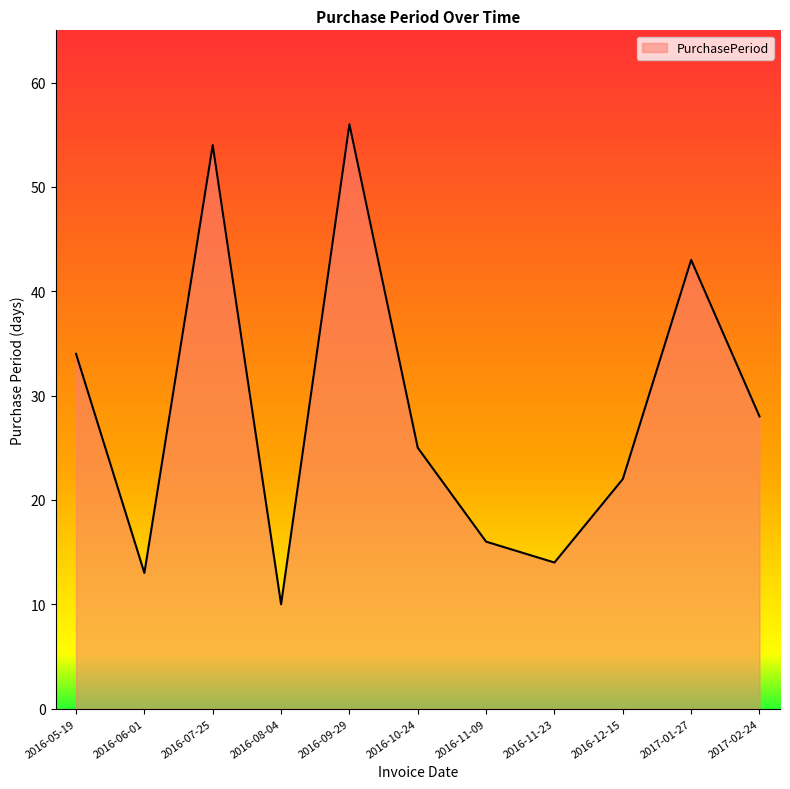

Rank the categories by value from highest to lowest.

2016-09-29, 2016-07-25, 2017-01-27, 2016-05-19, 2017-02-24, 2016-10-24, 2016-12-15, 2016-11-09, 2016-11-23, 2016-06-01, 2016-08-04